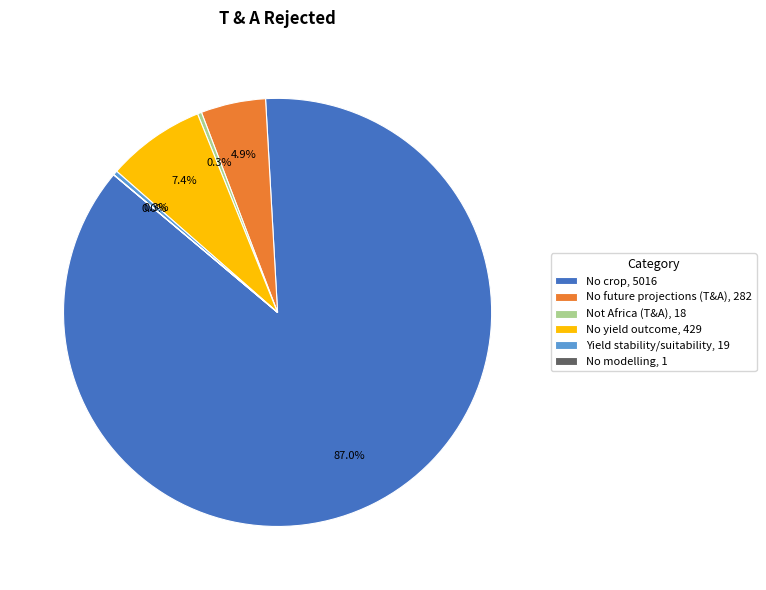

What is the largest slice in the pie chart?

No crop